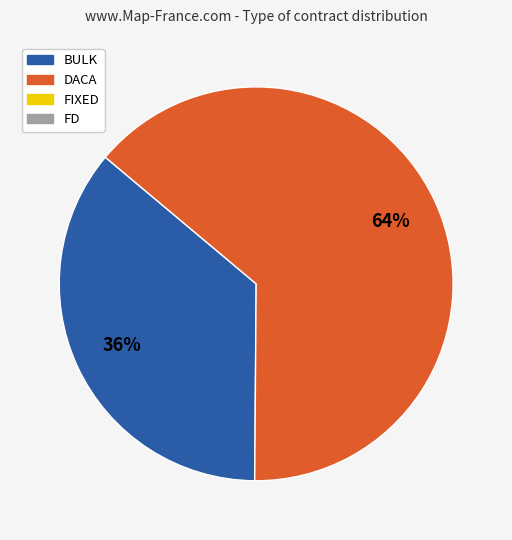

Is there any slice that represents more than half of the pie?

Yes